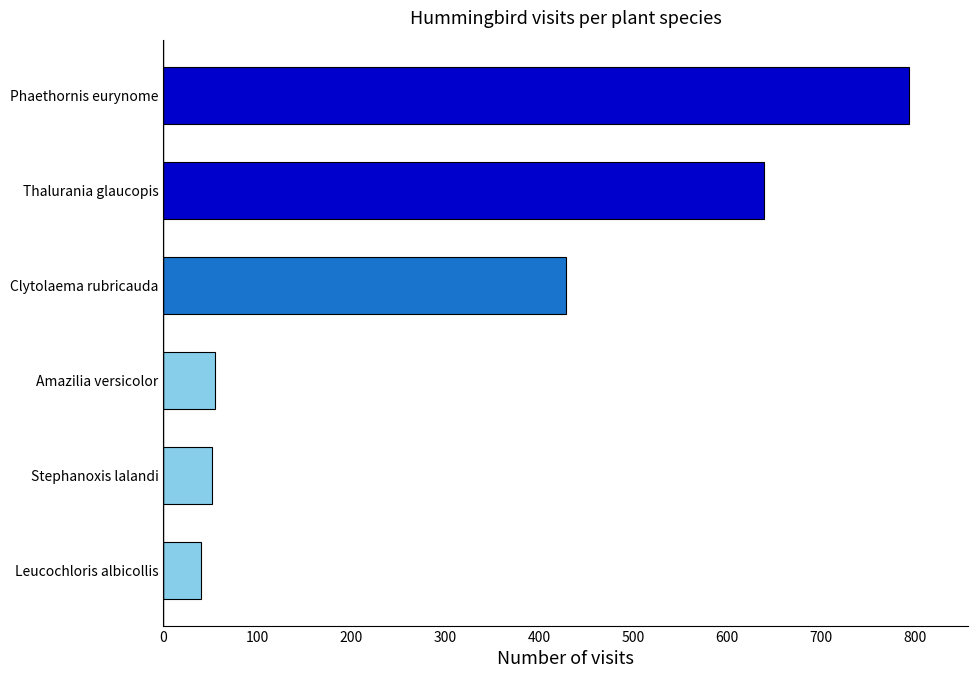

What is the greatest value displayed?

793